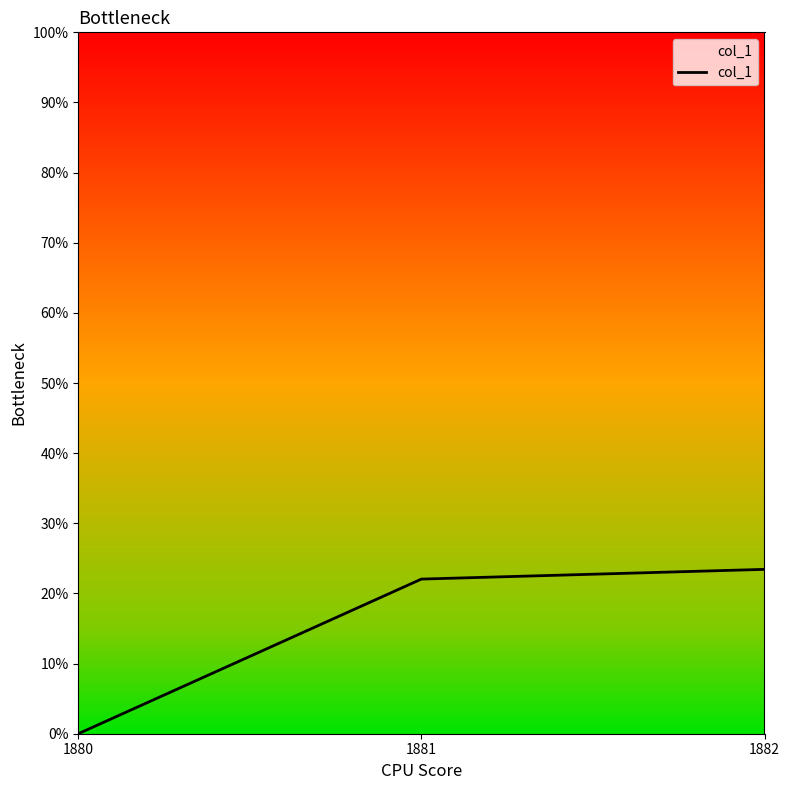

Does the chart display data point markers on the line(s)?

No